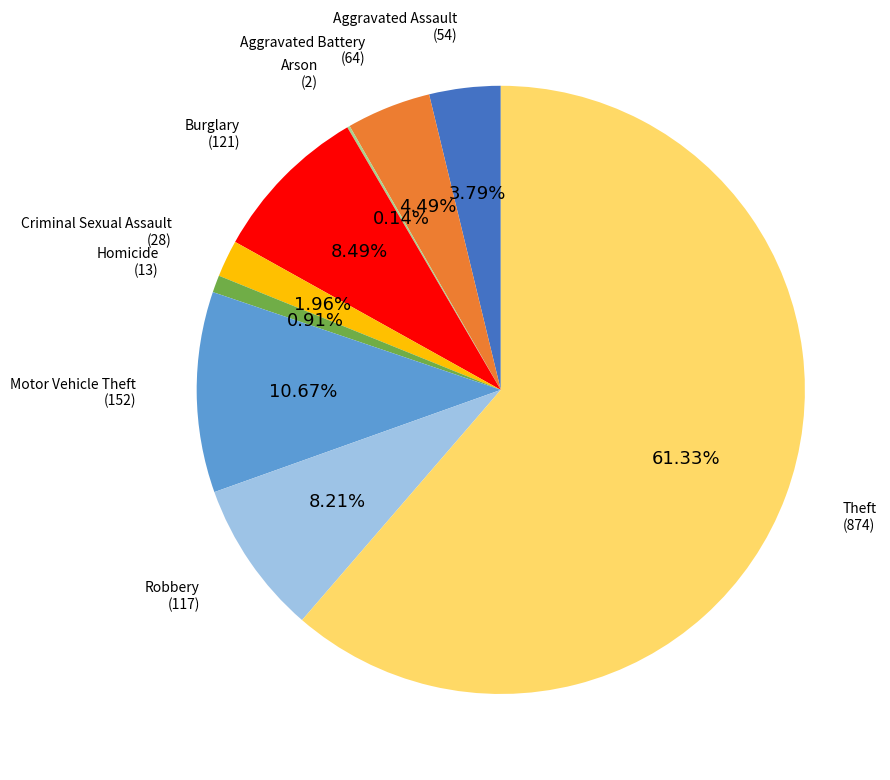

Does any single category account for the majority?

Yes